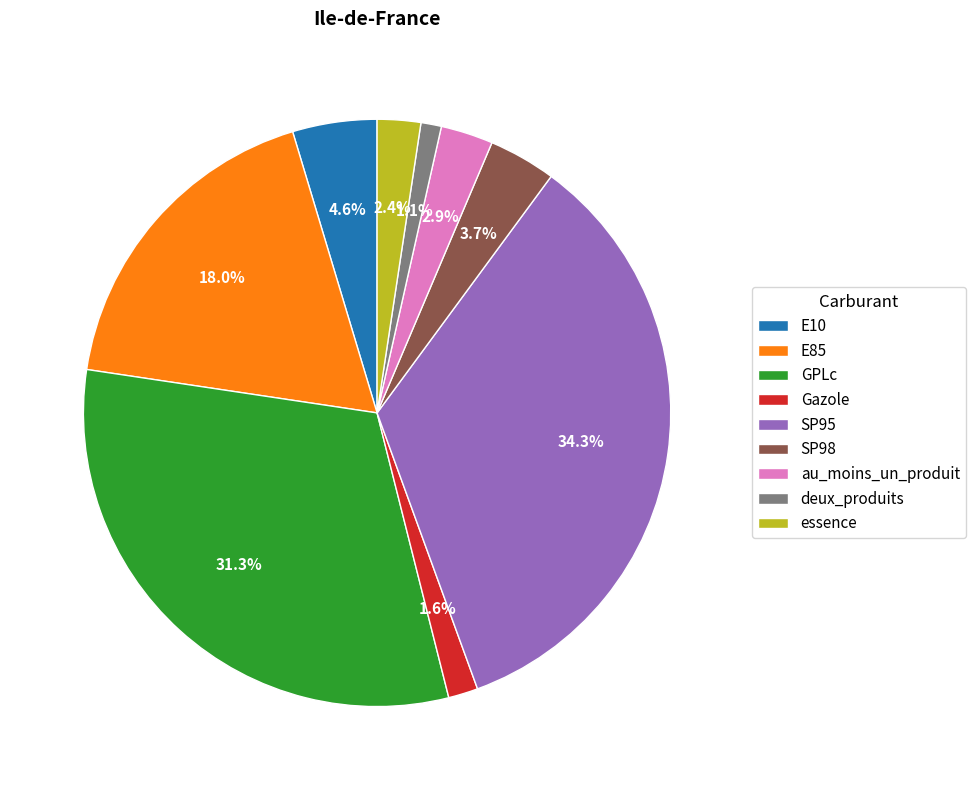

Which category has the biggest portion of the pie?

SP95